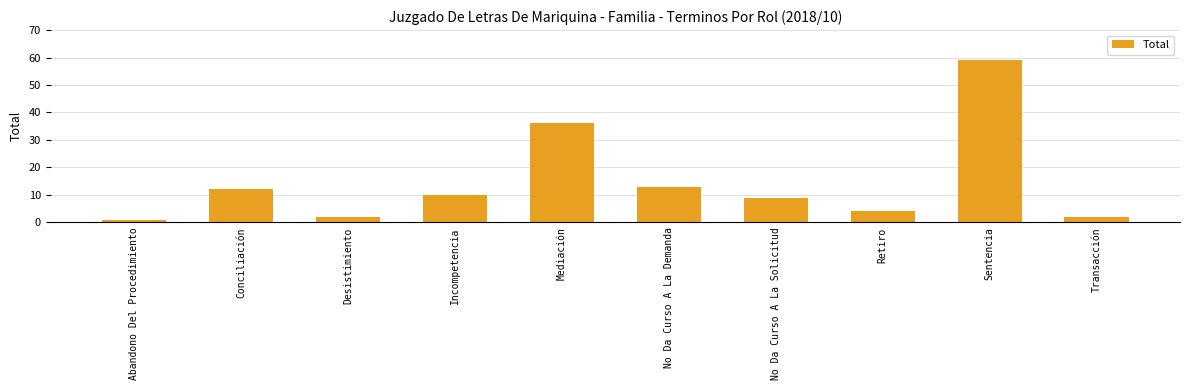

What is the sum of the values at Abandono Del Procedimiento and Incompetencia?

11